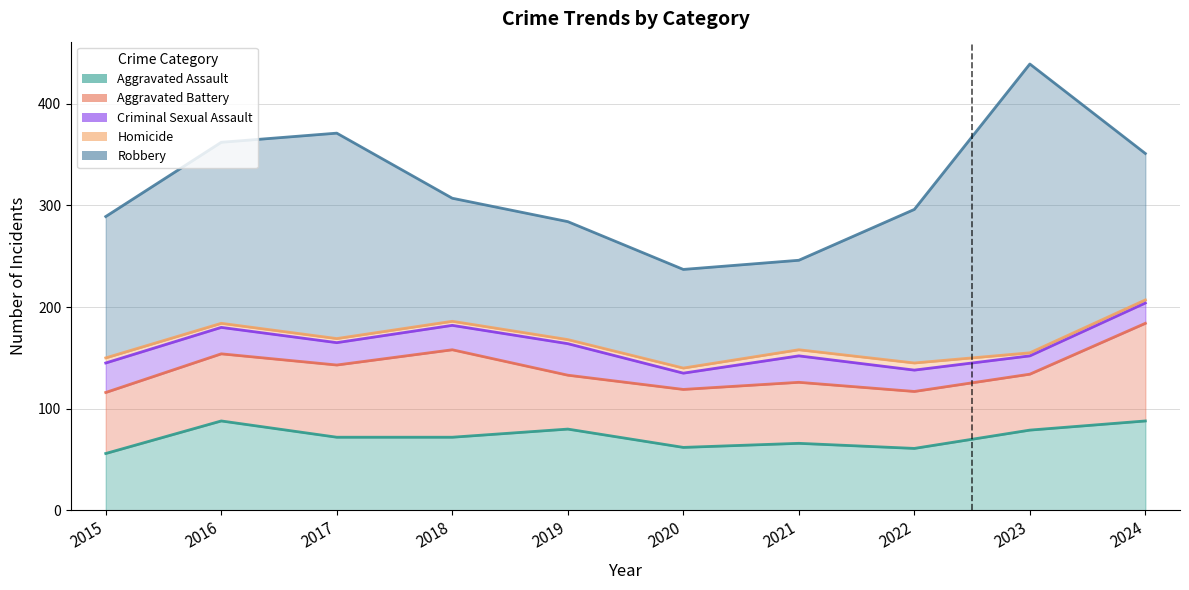

Reading right to left, list all the values displayed in this chart.

Aggravated Assault: 88	79	61	66	62	80	72	72	88	56
Aggravated Battery: 96	55	56	60	57	53	86	71	66	60
Criminal Sexual Assault: 20	18	21	26	16	31	24	22	26	29
Homicide: 3	3	7	6	5	4	4	4	4	5
Robbery: 144	284	151	88	97	116	121	202	178	139